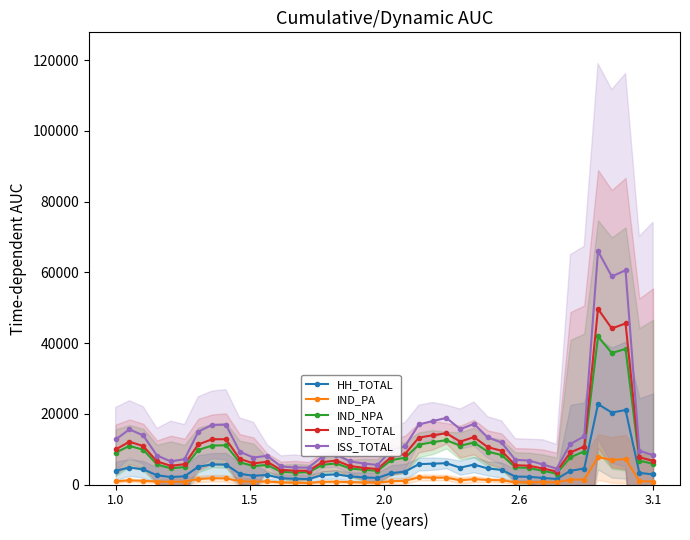

What position from the right is 17?

23